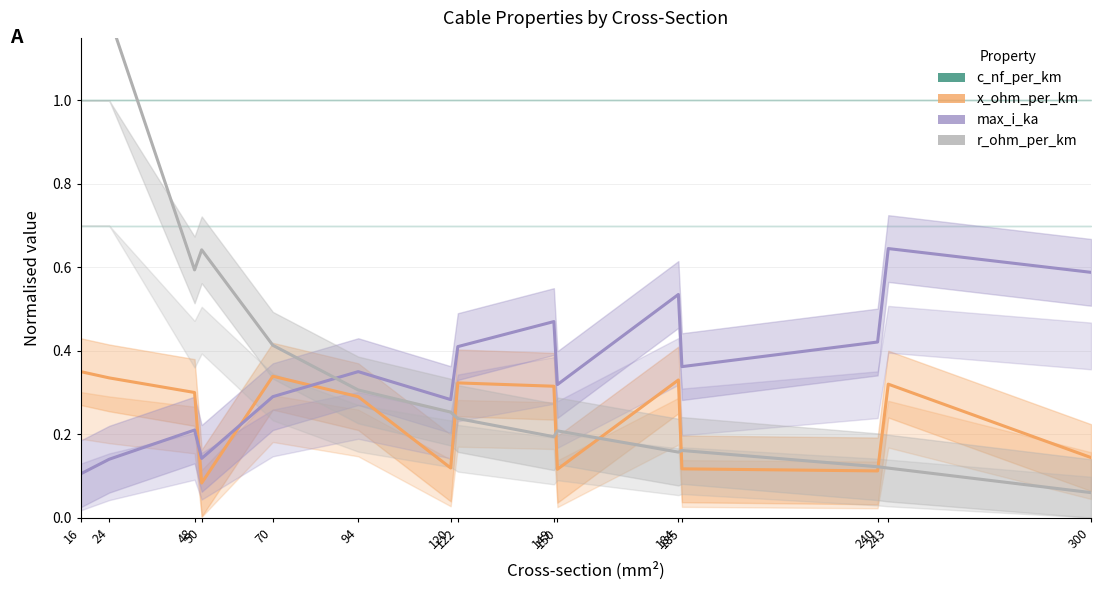

What is the sum of the max_i_ka values at 50 and 94?

0.5